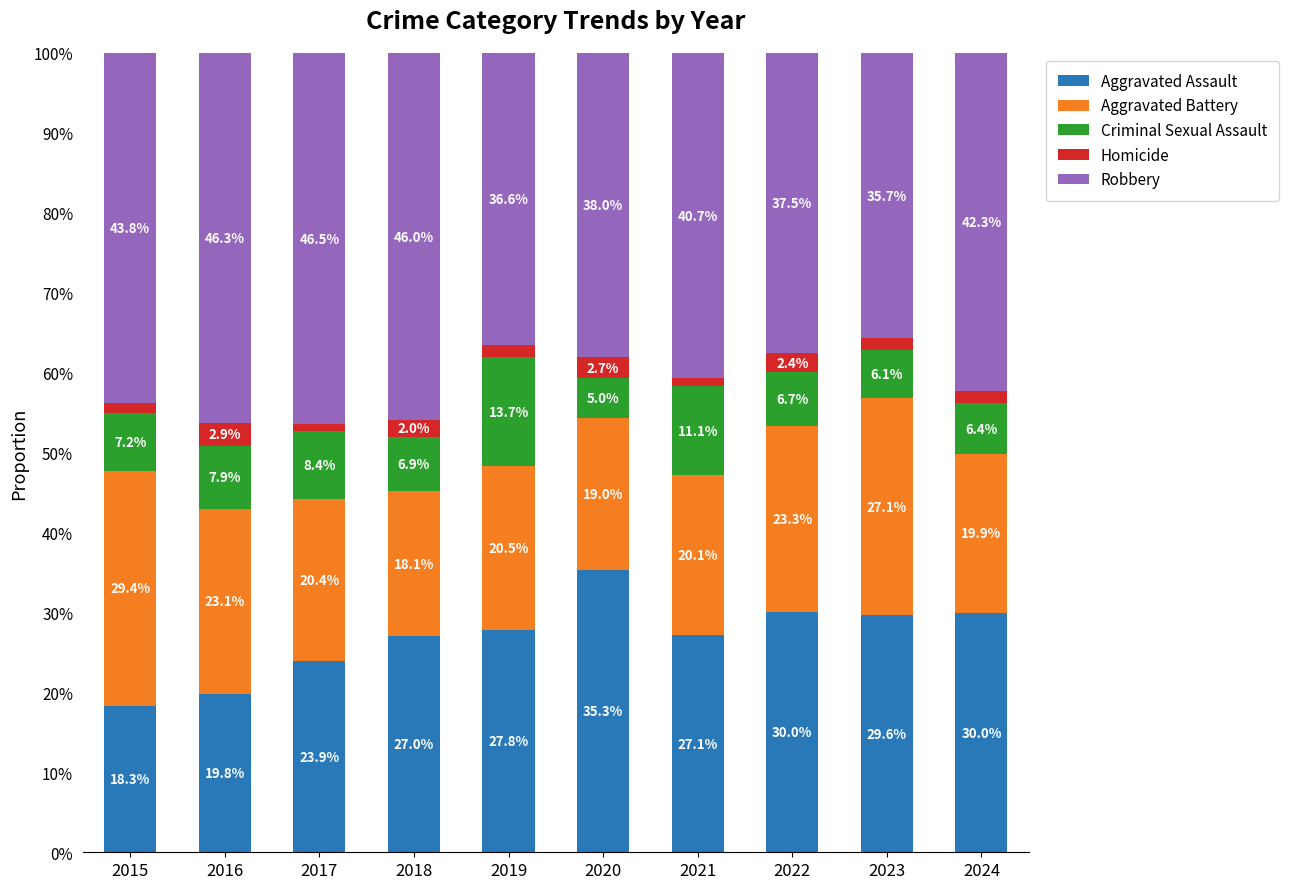

True or false: Aggravated Assault has a value of 24.1 at 2015.

False